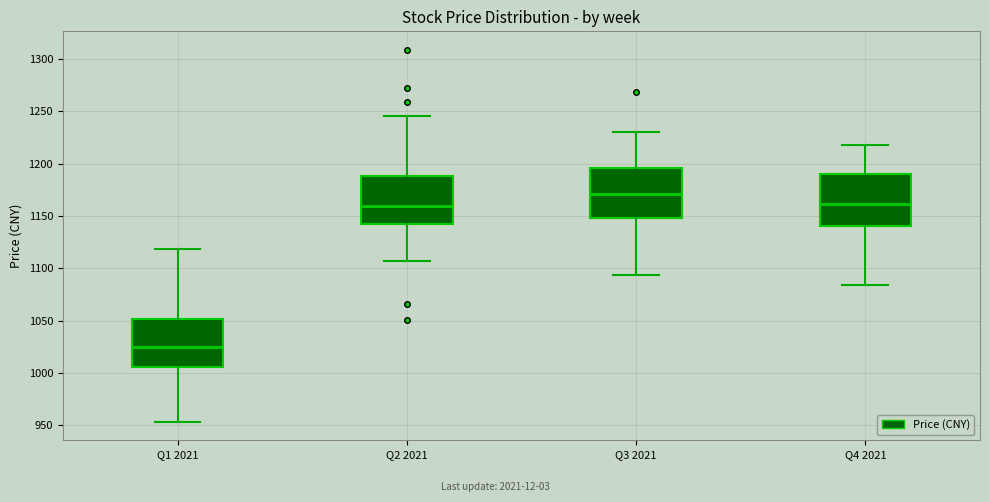

Which box has the lowest median line?

Q1 2021